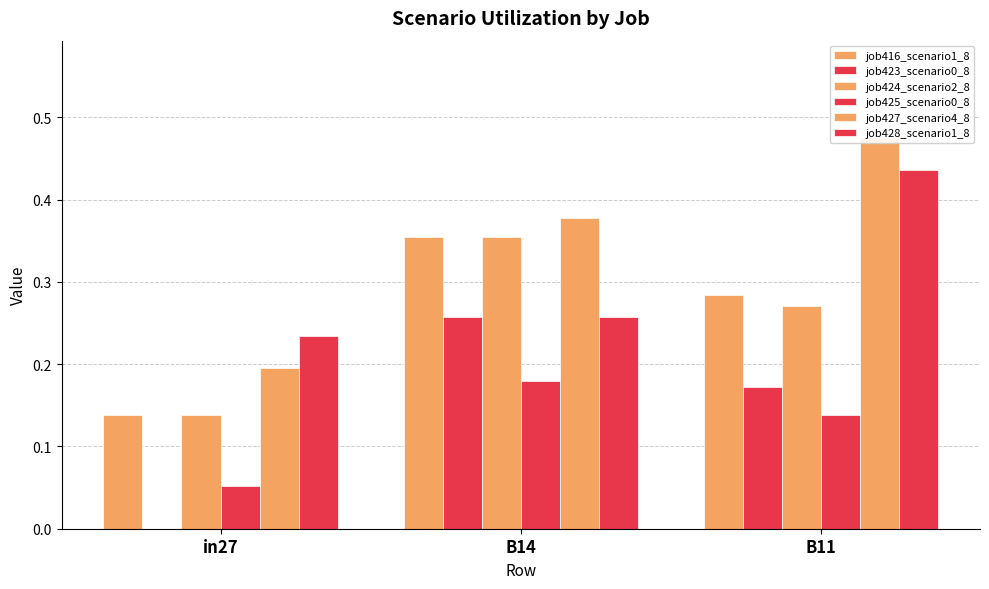

What is the total value across all series at in27?

0.8